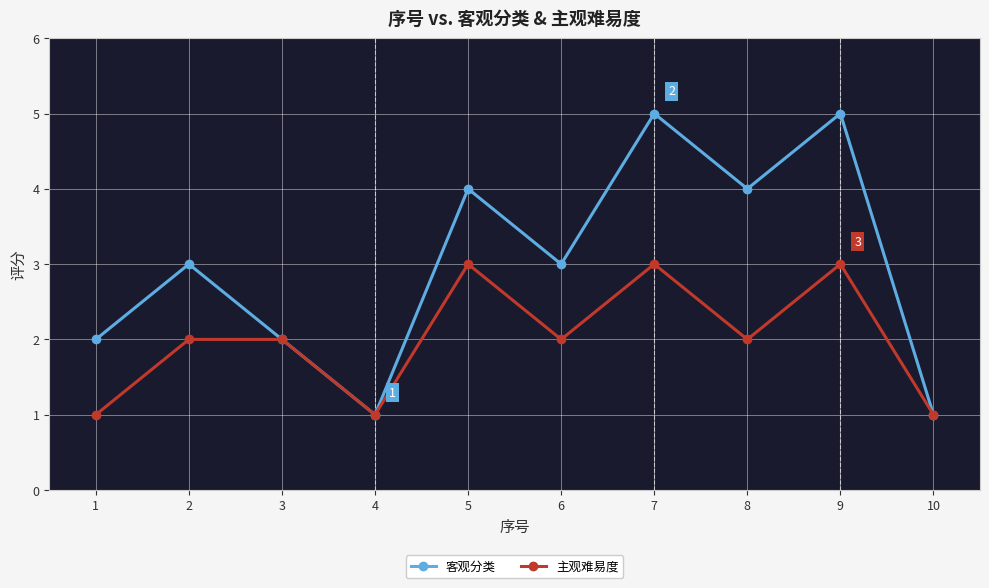

How many lines are shown in the chart?

2